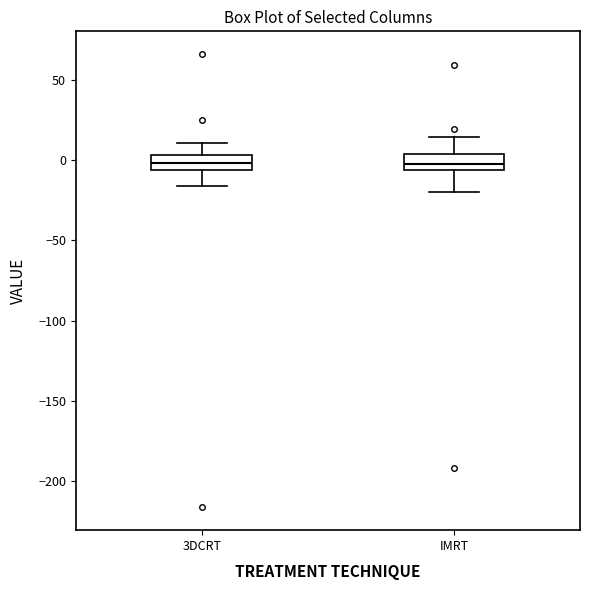

Where does the lower whisker of the box for 3DCRT end on the y-axis? The values are not printed on the chart, so give them approximately, as read against the axis.

-15